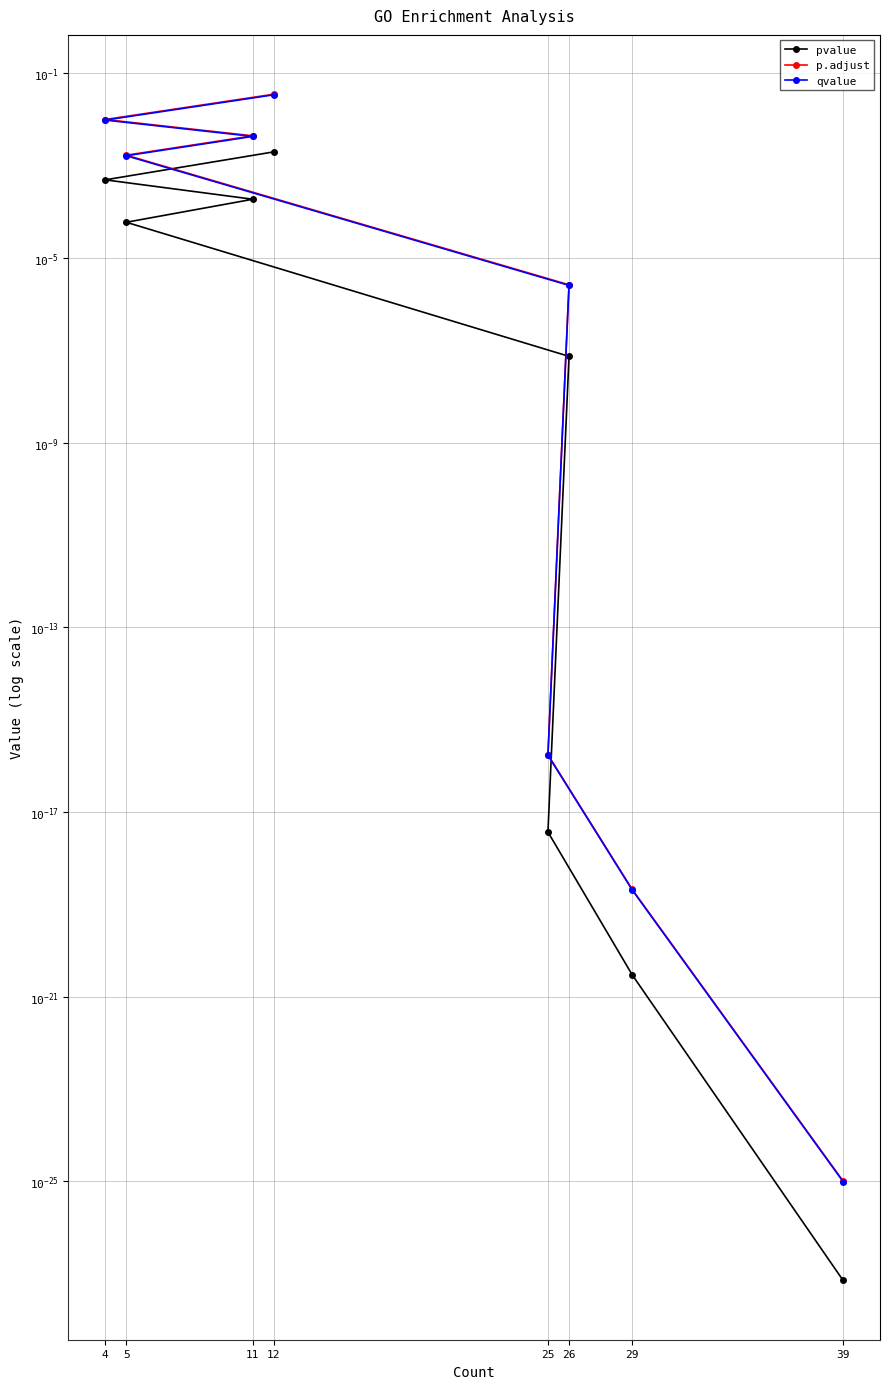

Is it true that pvalue equals 0.0 at 5?

True